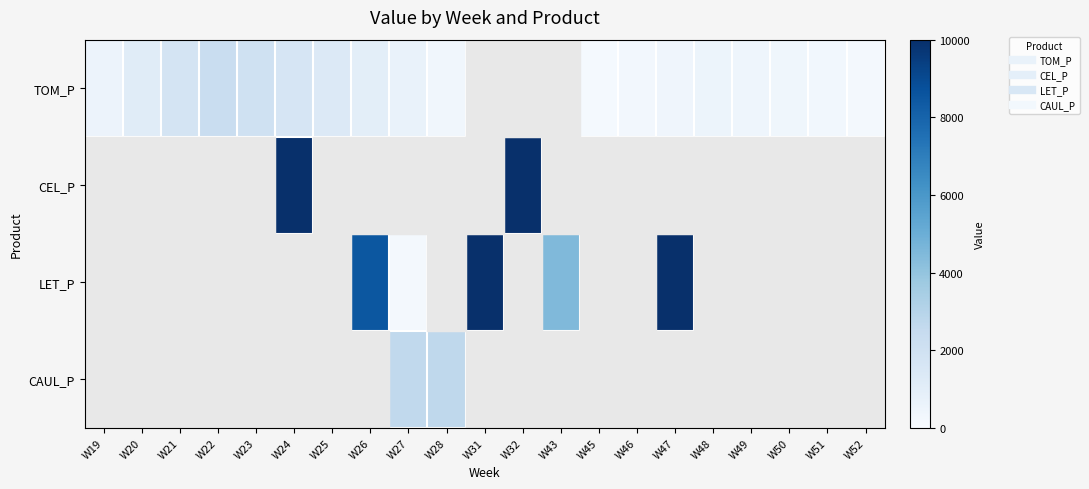

Reading right to left, list all the values displayed in this chart.

TOM_P: W52=223.2	W51=297.6	W50=372.0	W49=446.5	W48=520.9	W47=390.6	W46=260.4	W45=130.2	W43=0.0	W32=0.0	W31=0.0	W28=332.4	W27=664.8	W26=997.3	W25=1329.7	W24=1662.1	W23=1994.5	W22=2326.9	W21=1745.2	W20=1163.5	W19=581.7
CEL_P: W52=0.0	W51=0.0	W50=0.0	W49=0.0	W48=0.0	W47=0.0	W46=0.0	W45=0.0	W43=0.0	W32=10000.0	W31=0.0	W28=0.0	W27=0.0	W26=0.0	W25=0.0	W24=10000.0	W23=0.0	W22=0.0	W21=0.0	W20=0.0	W19=0.0
LET_P: W52=0.0	W51=0.0	W50=0.0	W49=0.0	W48=0.0	W47=10000.0	W46=0.0	W45=0.0	W43=4462.8	W32=0.0	W31=10000.0	W28=0.0	W27=233.8	W26=8506.6	W25=0.0	W24=0.0	W23=0.0	W22=0.0	W21=0.0	W20=0.0	W19=0.0
CAUL_P: W52=0.0	W51=0.0	W50=0.0	W49=0.0	W48=0.0	W47=0.0	W46=0.0	W45=0.0	W43=0.0	W32=0.0	W31=0.0	W28=2726.1	W27=2653.6	W26=0.0	W25=0.0	W24=0.0	W23=0.0	W22=0.0	W21=0.0	W20=0.0	W19=0.0